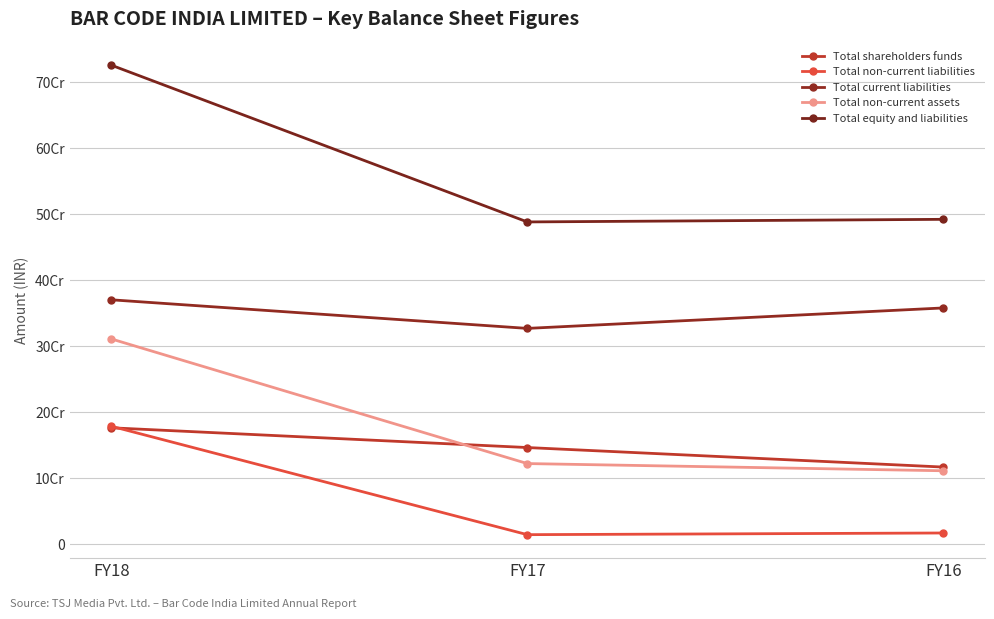

Which series has the largest total across all categories?

Total equity and liabilities